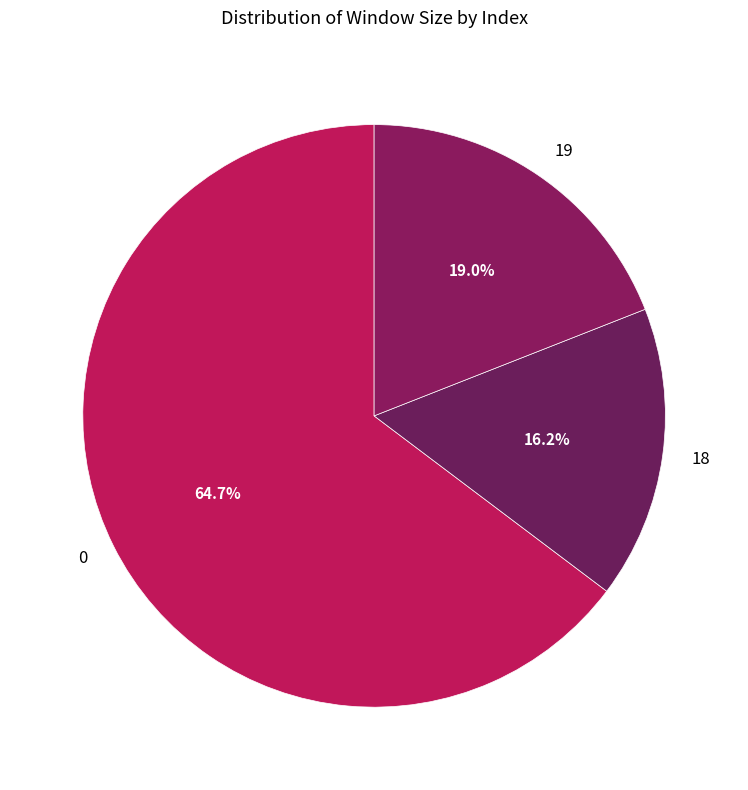

Rank the categories by value from lowest to highest.

18, 19, 0